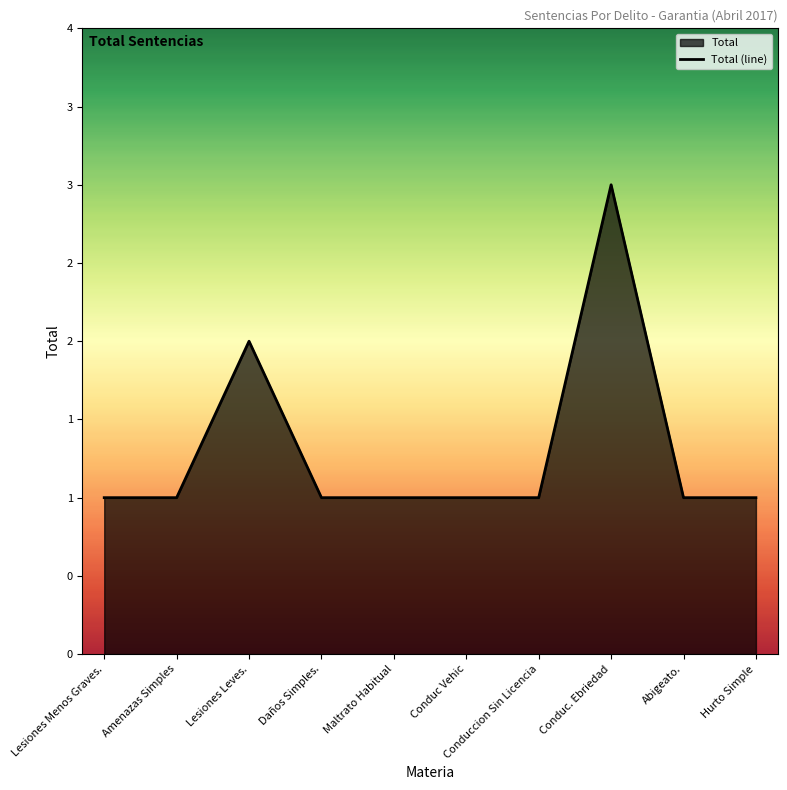

Approximately how many times larger is the value at Conduccion Sin Licencia compared to Amenazas Simples?

1.0